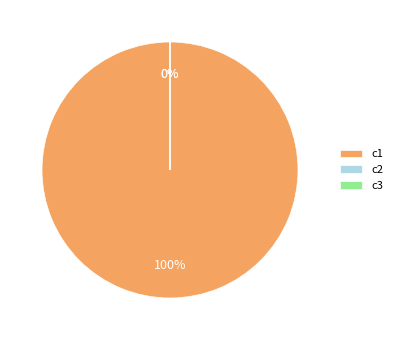

Is it true that c1 is 99% of the pie?

False